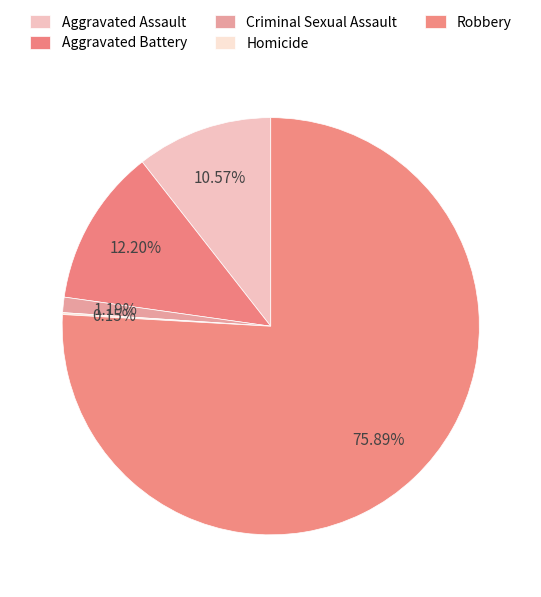

Which has a higher value, Criminal Sexual Assault or Aggravated Battery?

Aggravated Battery